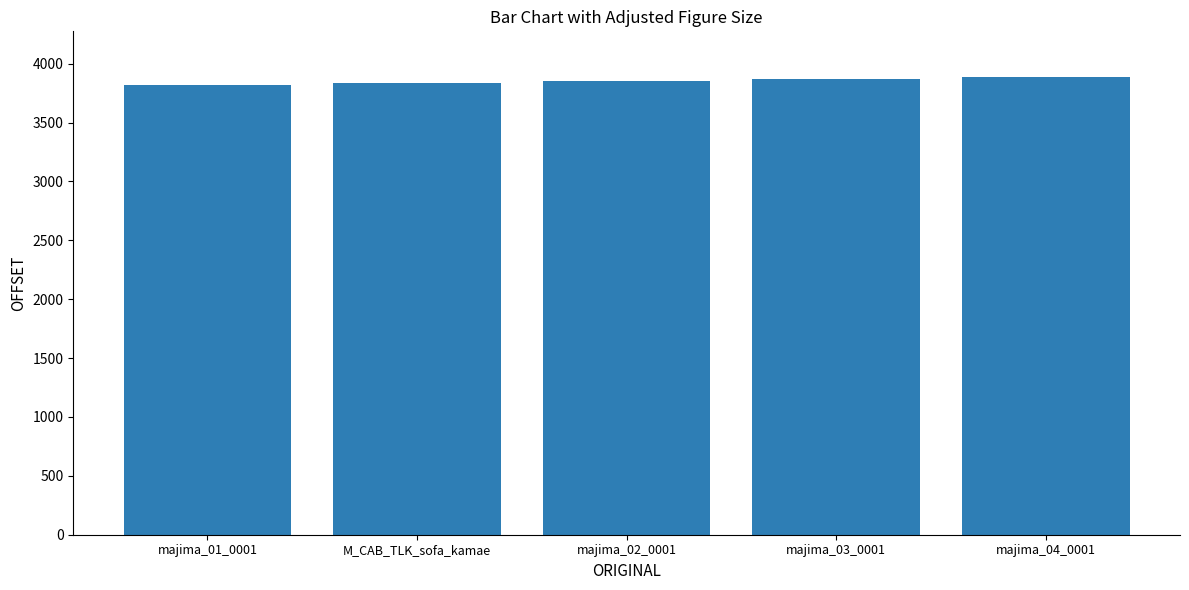

How many series are shown in this chart?

1